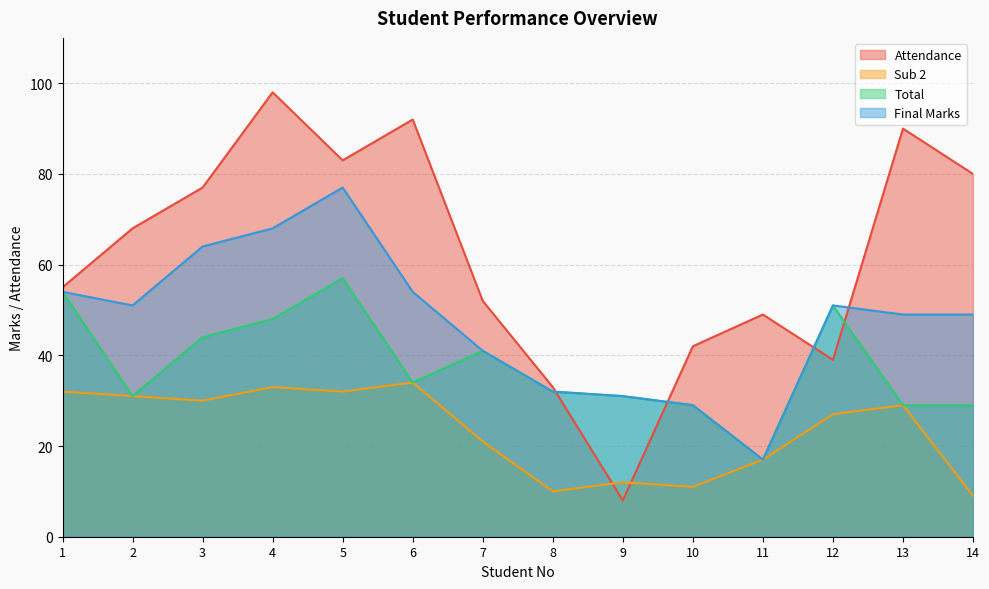

Which series has the largest range (max minus min)?

Attendance